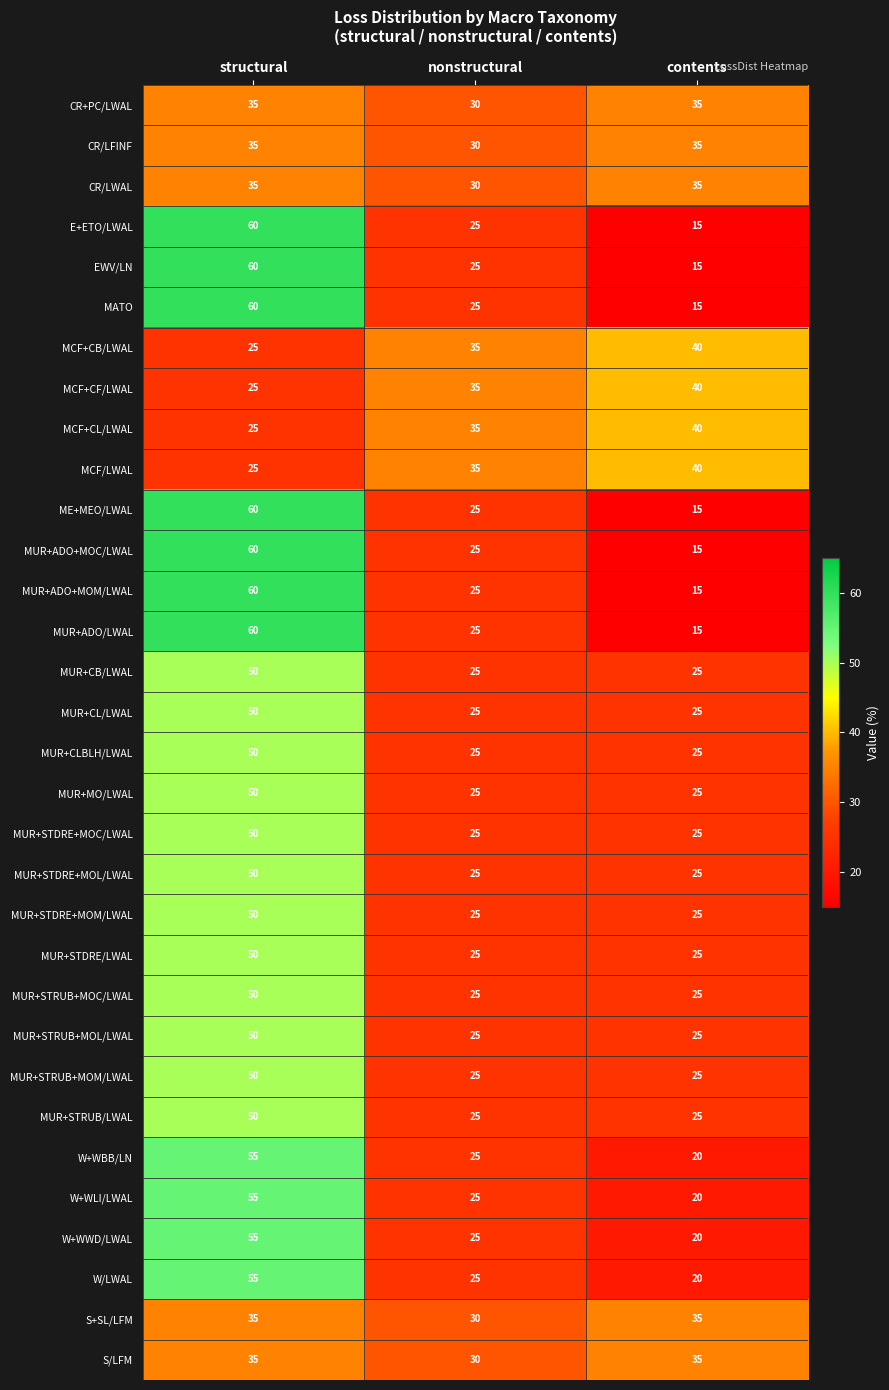

Is it true that MUR+STRUB+MOC/LWAL equals 50 at structural?

True